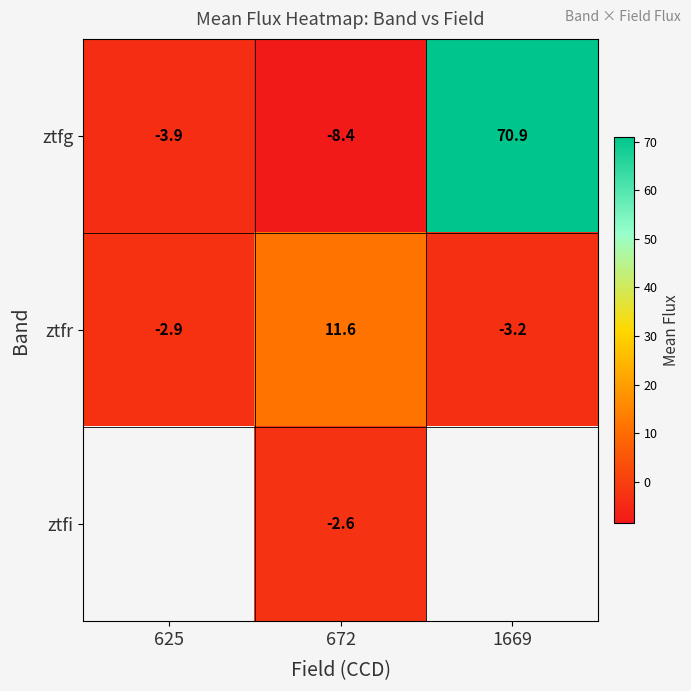

Is it true that ztfr equals 11.6 at 672?

True